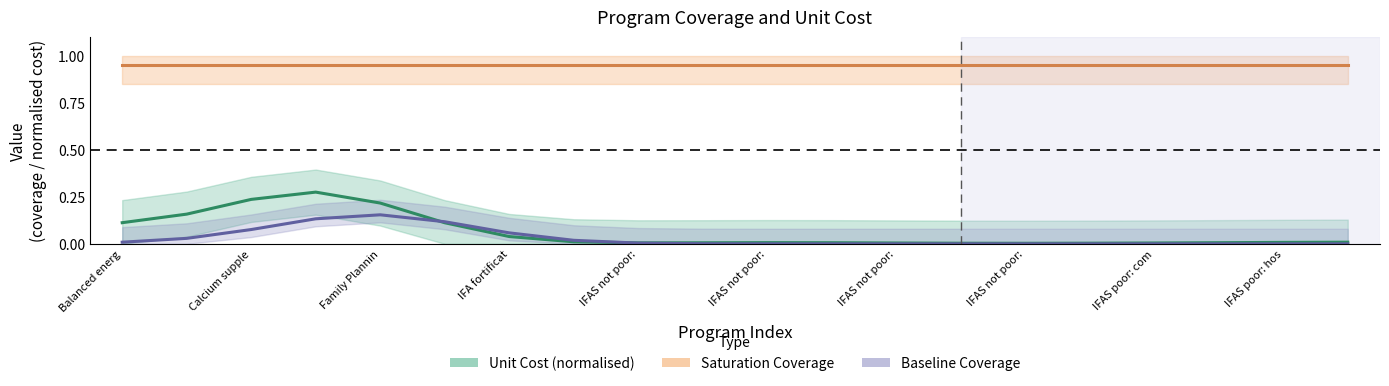

How many times do Unit Cost (normalised) and Baseline Coverage cross each other?

2